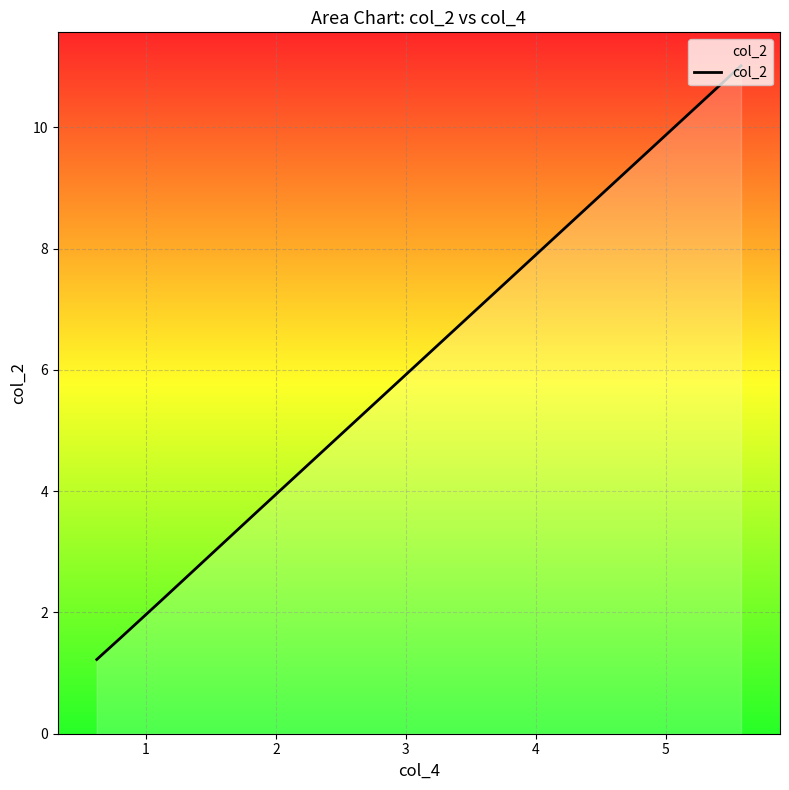

What is the sum of all values?

19.7